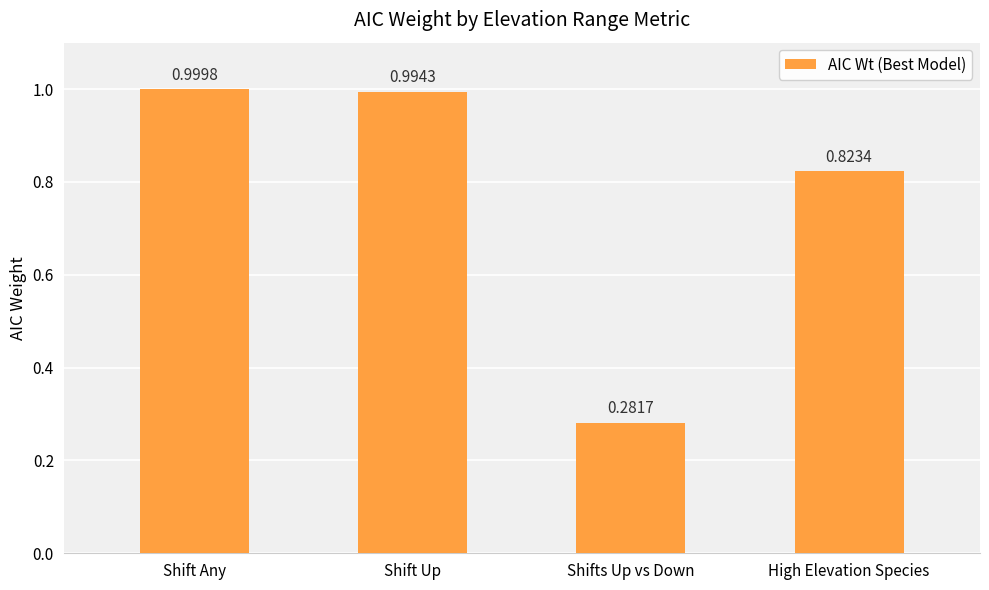

Are the bars grouped side by side (vs. stacked)?

No